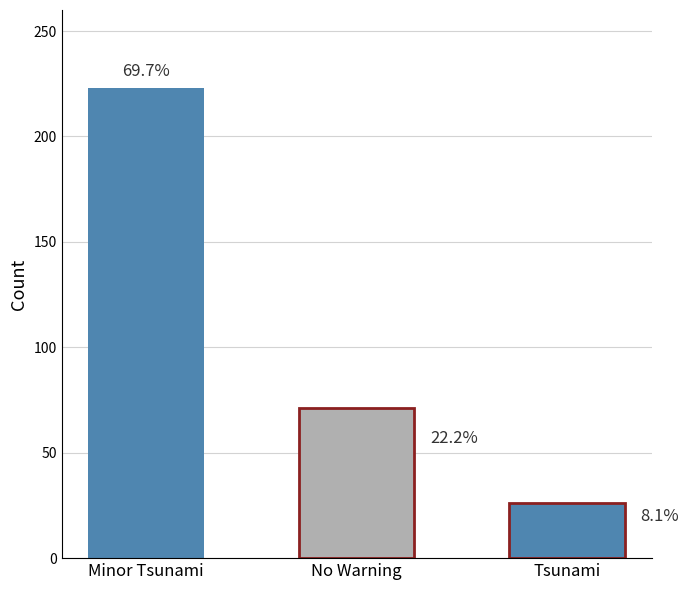

What is the ratio of the value at No Warning to the value at Tsunami?

2.7